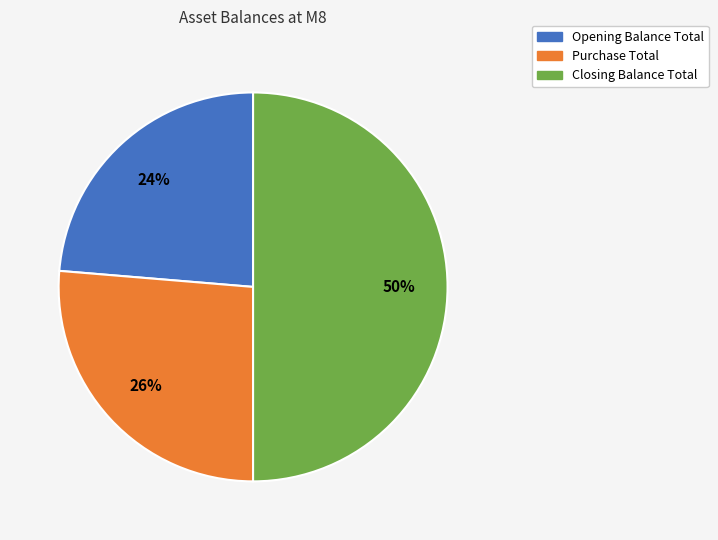

How many segments does this pie chart have?

3